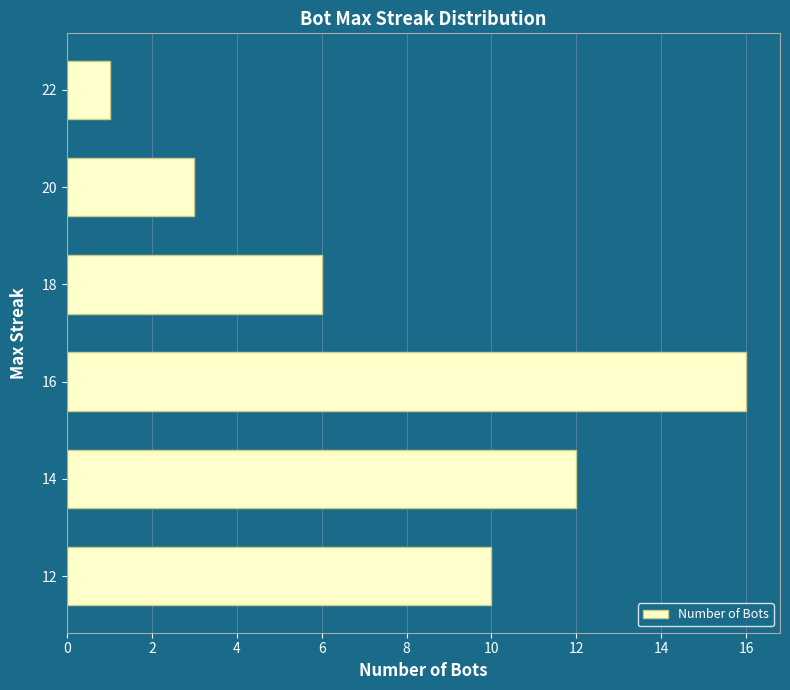

What is the sum of all values?

48